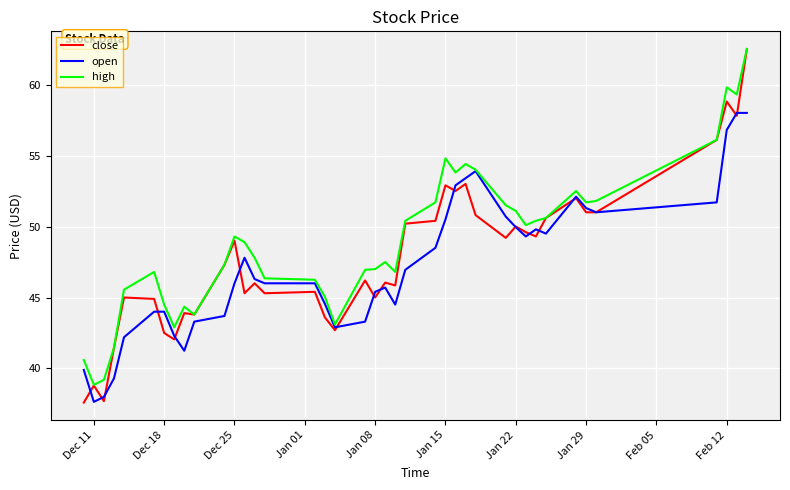

At how many categories does at least one series exceed 60?

1